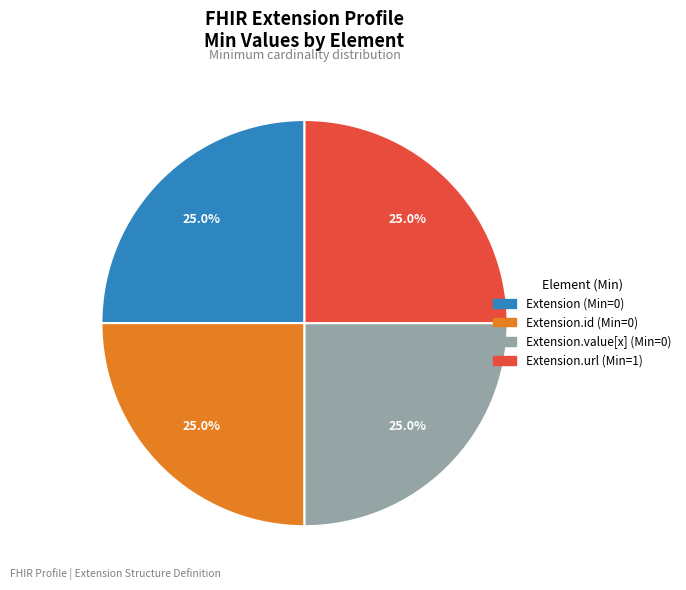

How many slices are in this pie chart?

4